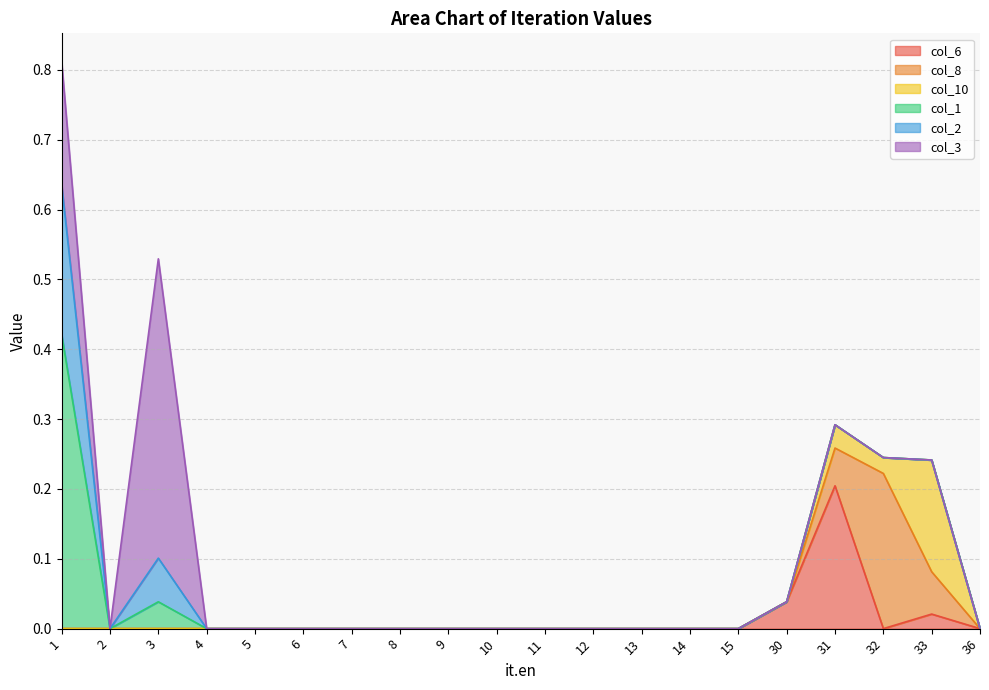

List the series in order of their peak value, lowest first.

col_10, col_6, col_2, col_8, col_1, col_3